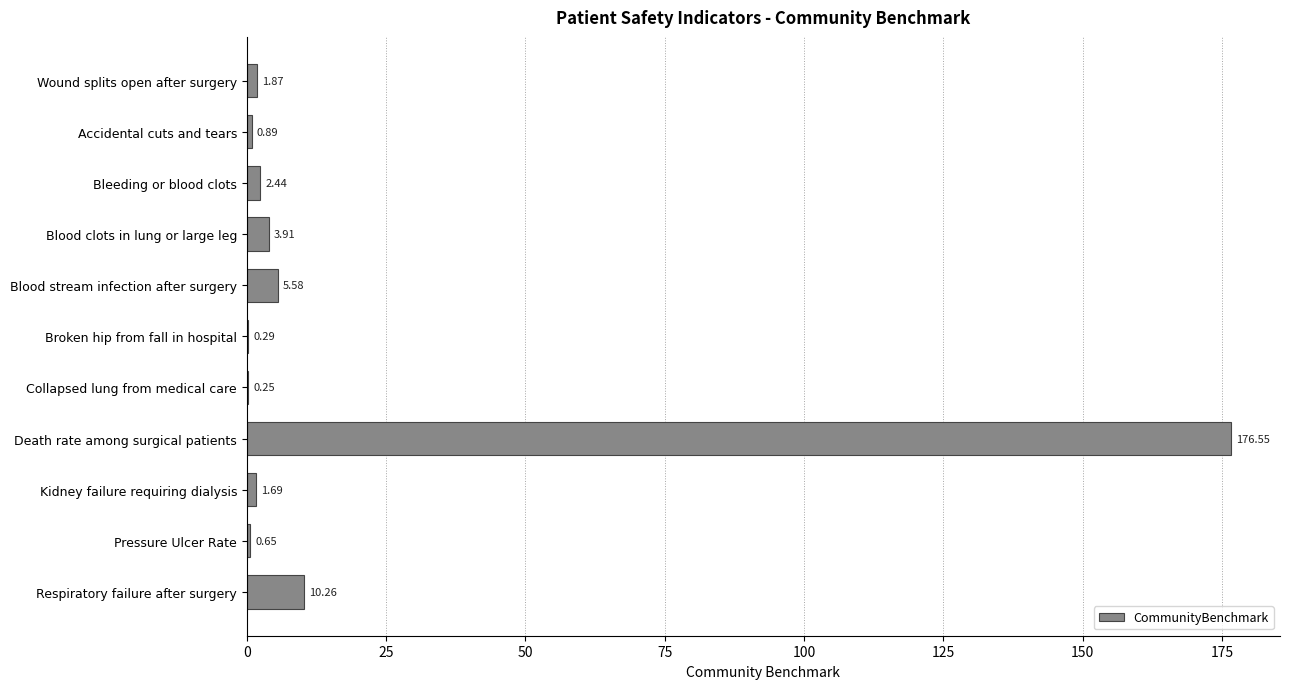

What is the change in value from Blood stream infection after surgery to Broken hip from fall in hospital?

-5.3